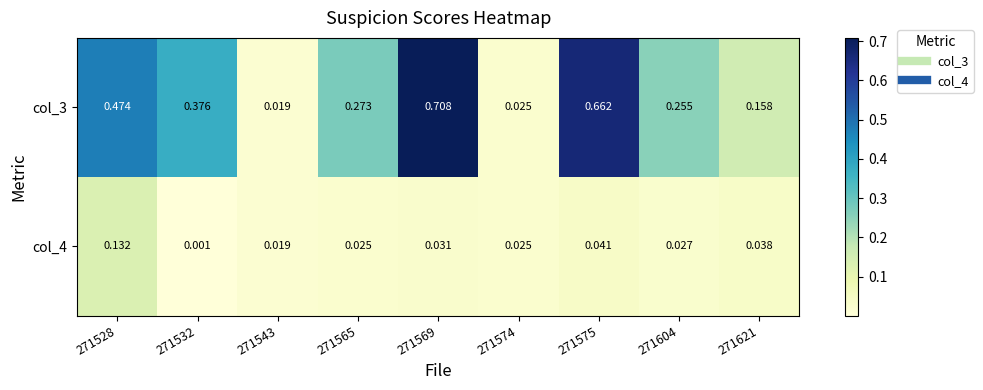

Is the value of col_4 at 271543 greater than the value of col_3 at 271574?

No